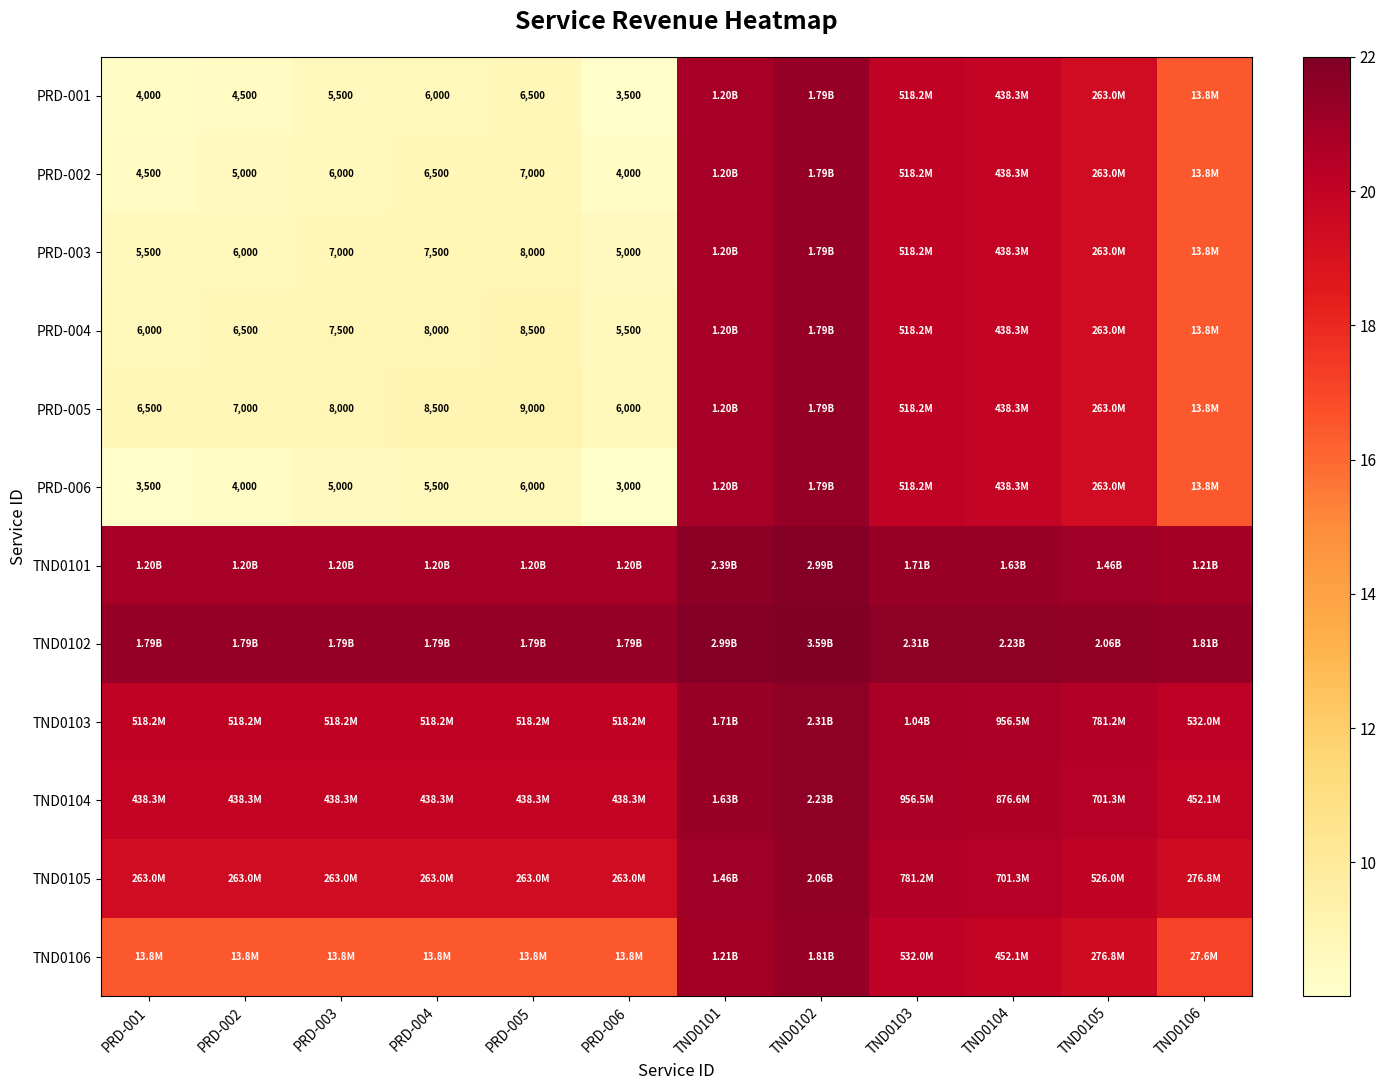

Which category has the lowest value in the PRD-006 series?

PRD-006